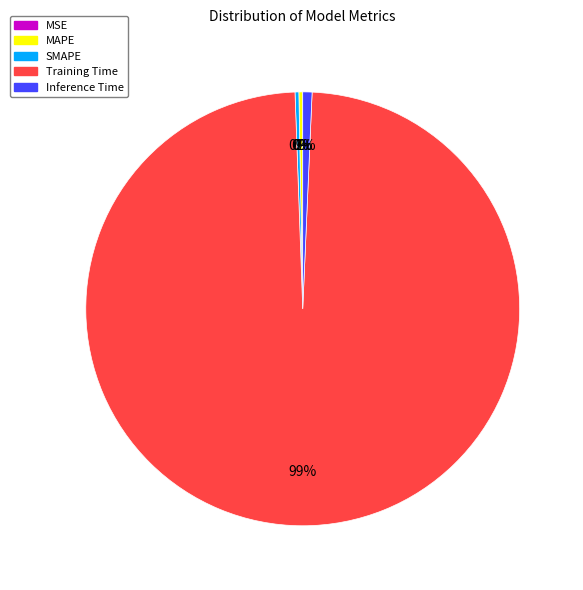

To the nearest percent, what is the difference between the largest and smallest slice percentages?

99%